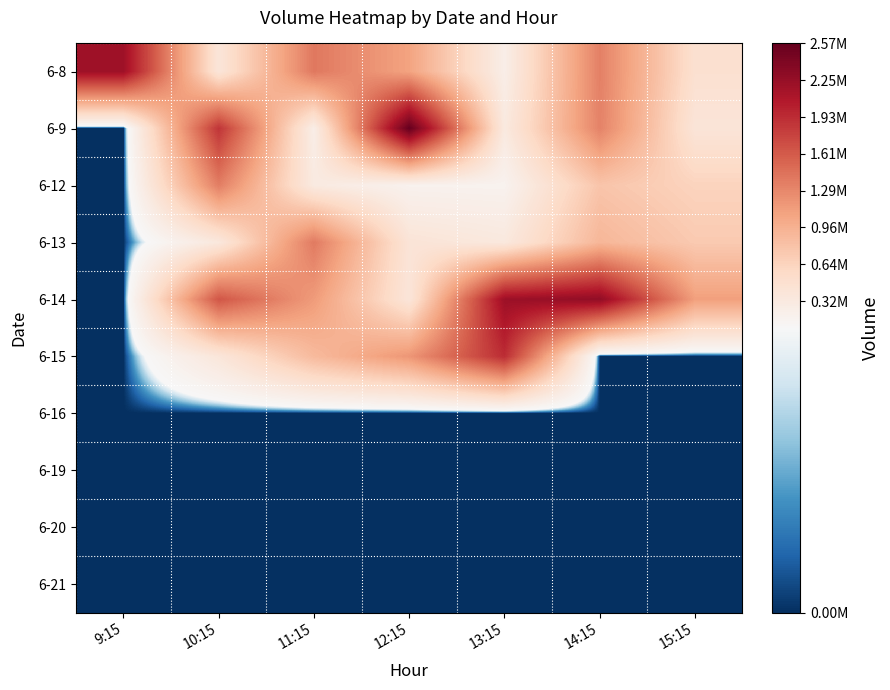

Reading left to right, extract all data points from this chart.

6-8: 9:15=2195160	10:15=391551	11:15=1396654	12:15=1080441	13:15=247445	14:15=1338582	15:15=477346
6-9: 9:15=0	10:15=1872683	11:15=248749	12:15=2572380	13:15=324013	14:15=1322999	15:15=404551
6-12: 9:15=0	10:15=1356111	11:15=315121	12:15=177744	13:15=171247	14:15=782902	15:15=641449
6-13: 9:15=0	10:15=350503	11:15=1380078	12:15=412630	13:15=340003	14:15=914400	15:15=736078
6-14: 9:15=0	10:15=1640618	11:15=1140874	12:15=391060	13:15=2206881	14:15=2286961	15:15=1111653
6-15: 9:15=0	10:15=380428	11:15=883045	12:15=1181093	13:15=1927706	14:15=0	15:15=0
6-16: 9:15=0	10:15=0	11:15=0	12:15=0	13:15=0	14:15=0	15:15=0
6-19: 9:15=0	10:15=0	11:15=0	12:15=0	13:15=0	14:15=0	15:15=0
6-20: 9:15=0	10:15=0	11:15=0	12:15=0	13:15=0	14:15=0	15:15=0
6-21: 9:15=0	10:15=0	11:15=0	12:15=0	13:15=0	14:15=0	15:15=0